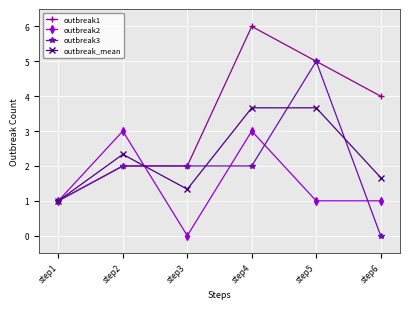

What is the spread (max minus min) of values at step5?

4.0